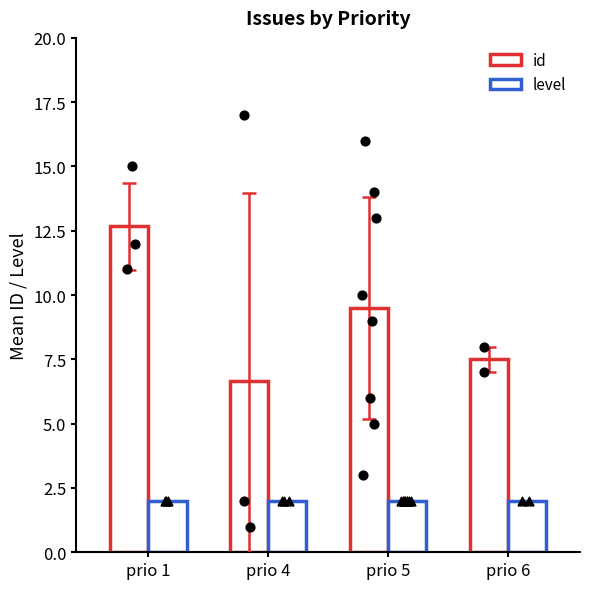

Which series contains the highest Y value?

id